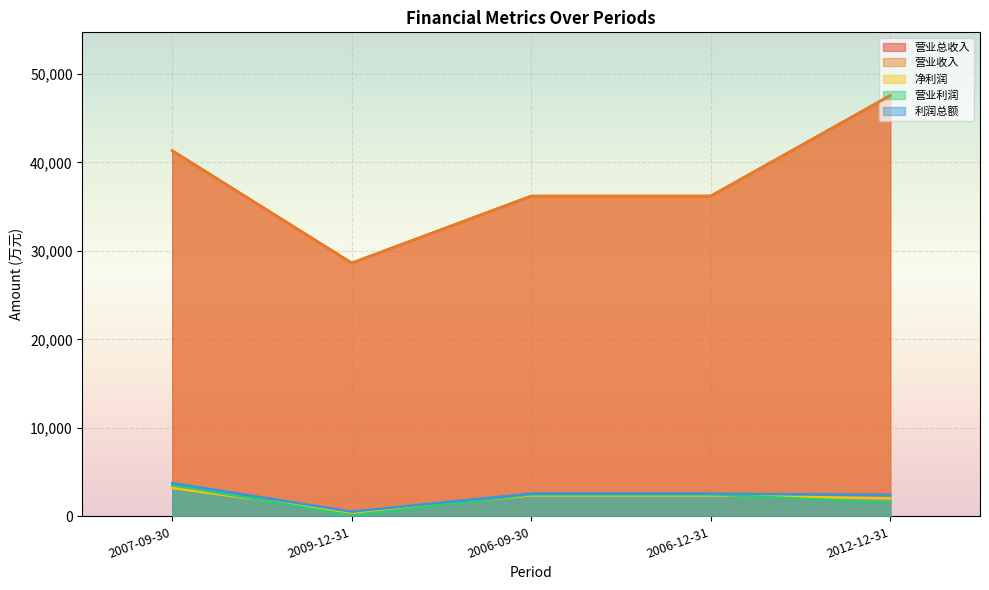

The 营业利润 series shows 3549 at 2007-09-30. True or false?

True